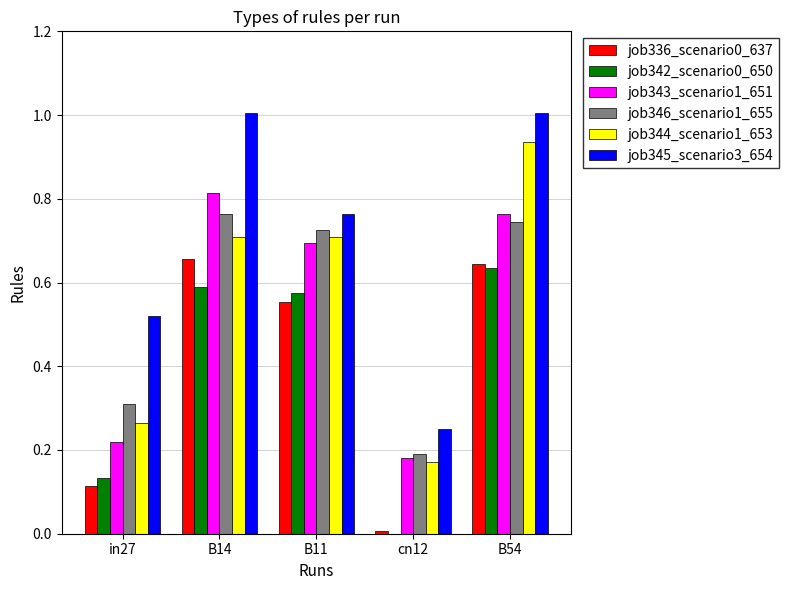

True or false: job346_scenario1_655 has a value of 0.1 at in27.

False